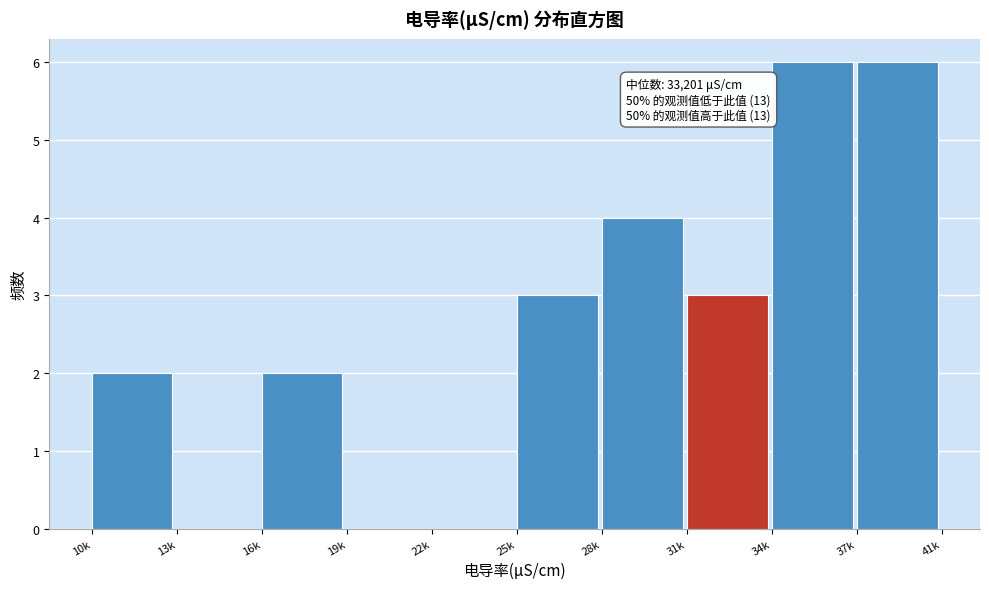

Reading left to right, transcribe all the data shown in this chart.

10k=2	13k=0	16k=2	19k=0	22k=0	25k=3	28k=4	31k=3	34k=6	37k=6